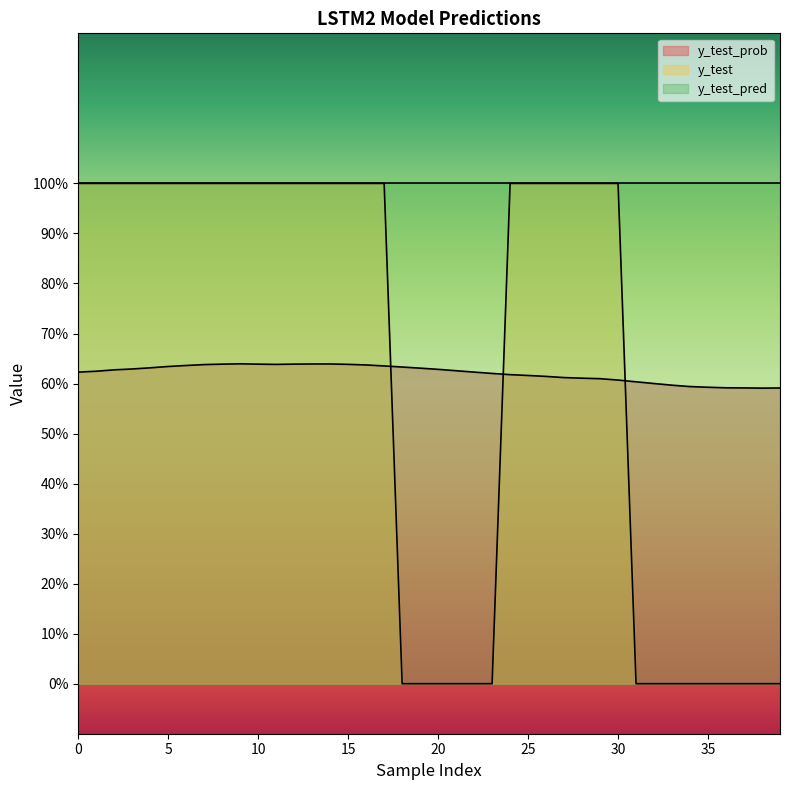

At how many categories does at least one series exceed 0?

40